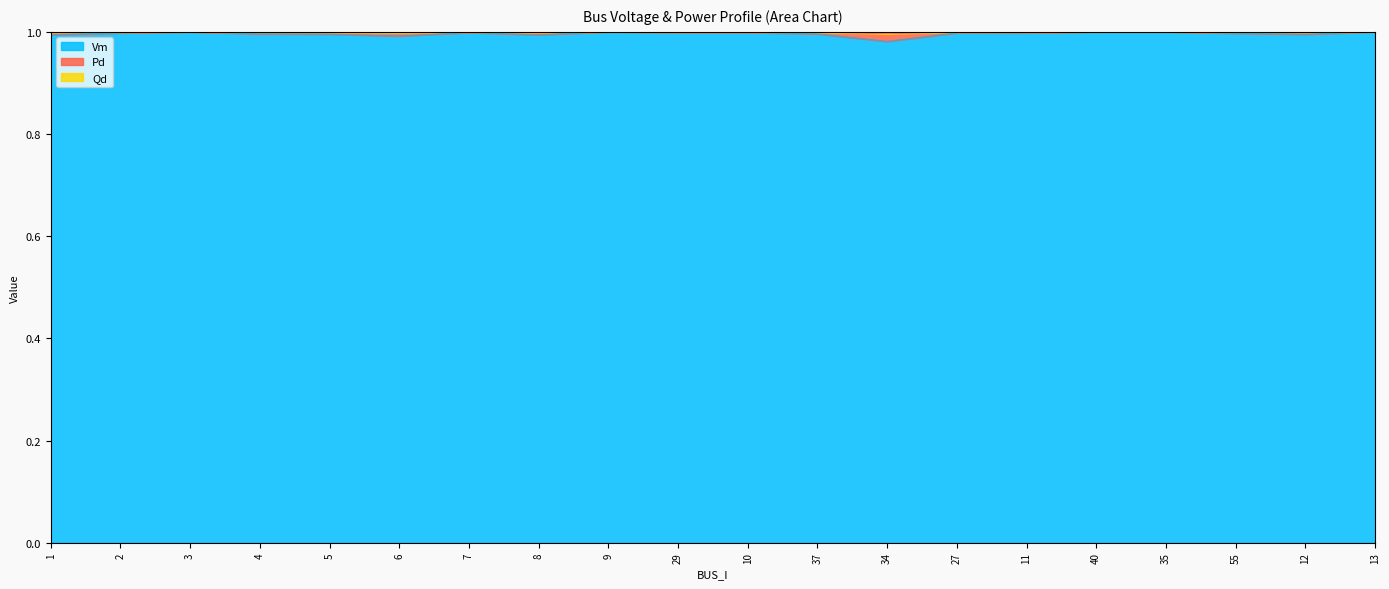

Is it true that Qd equals 1.5 at 55?

False